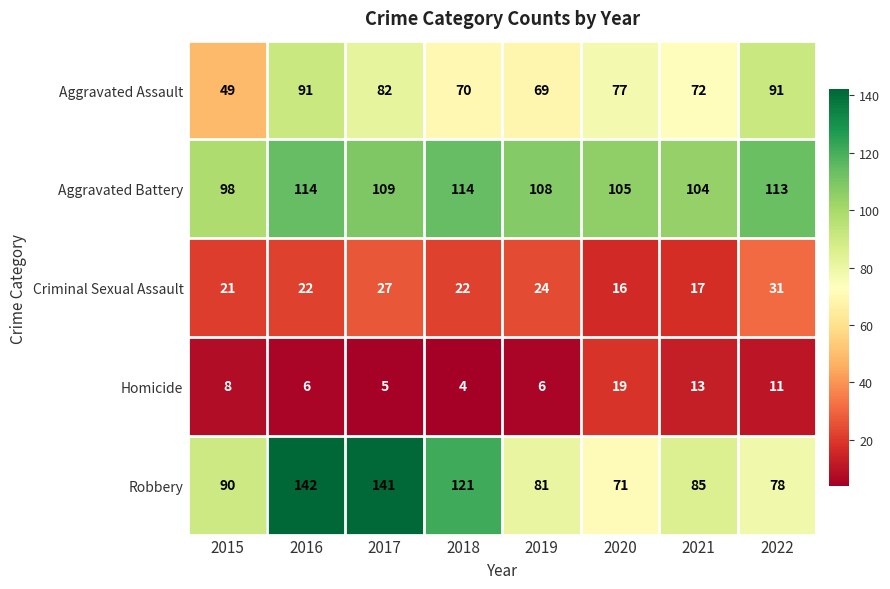

What is the average value of the Aggravated Battery series?

108